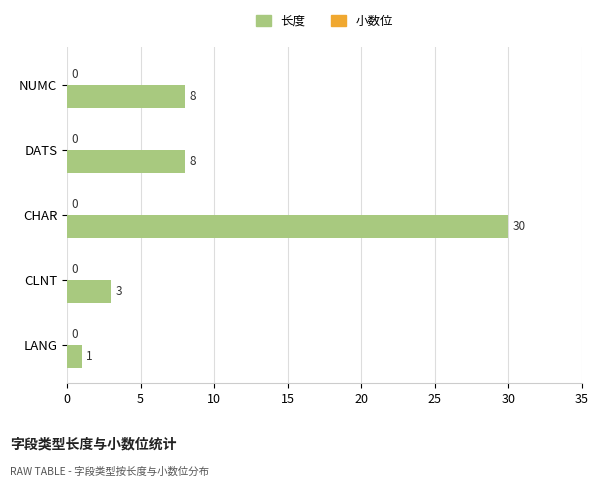

Count the number of categories in the chart.

5